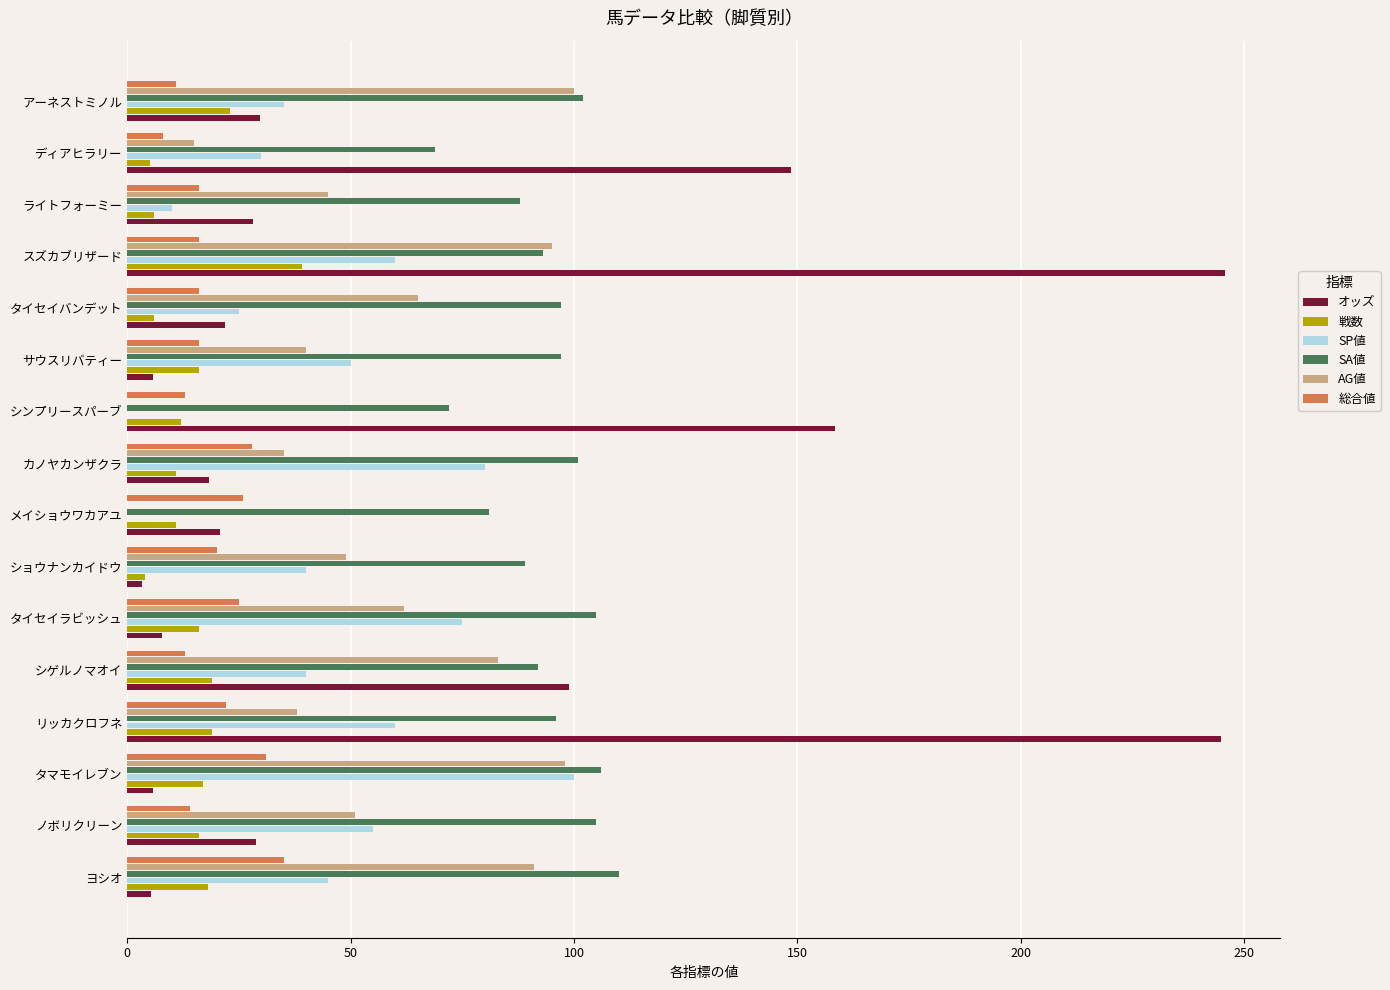

What is the maximum value for AG値?

100.0